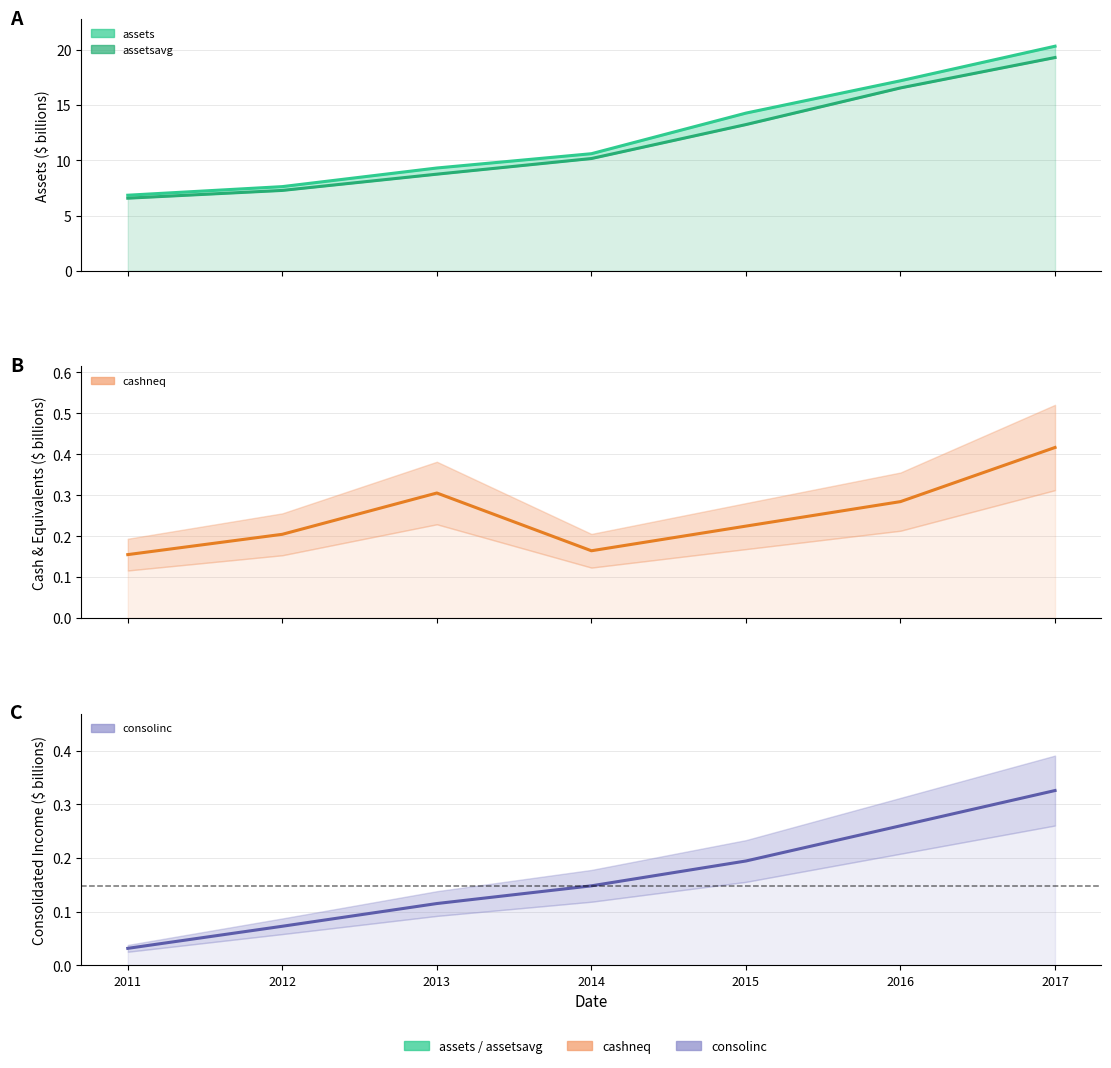

What is the value of the consolinc point at the 7th from the left?

0.3